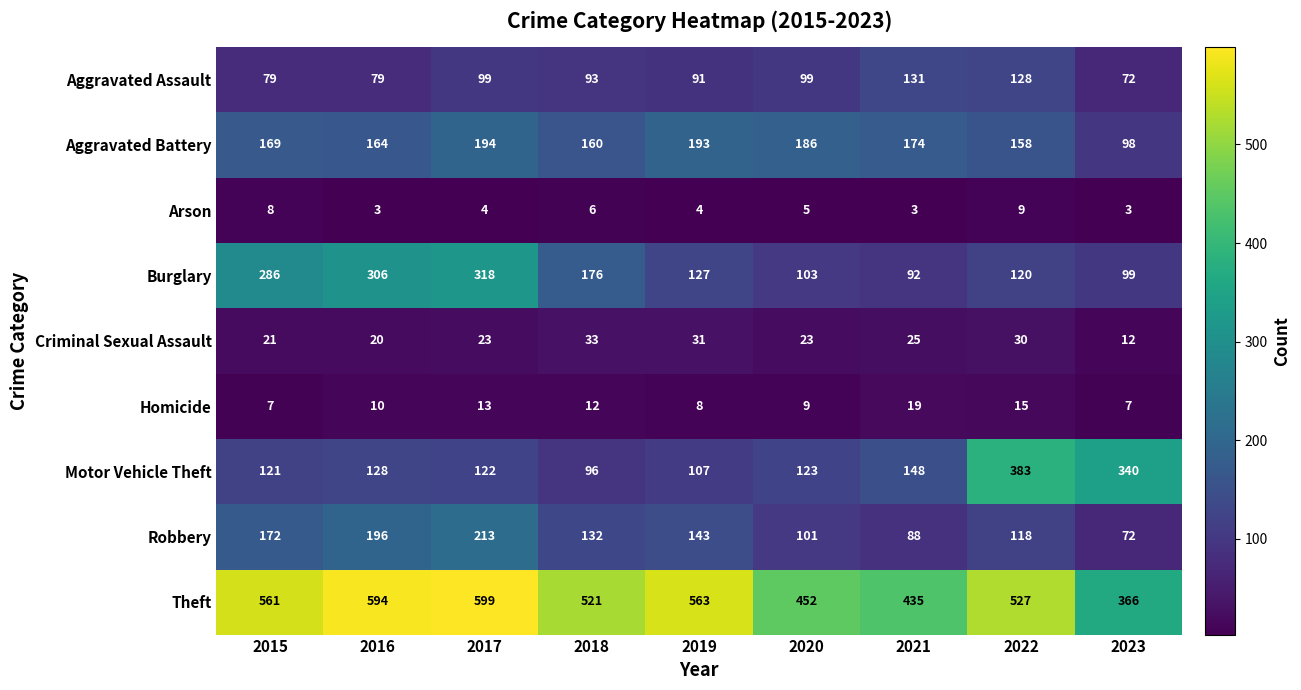

List the series in order of their peak value, highest first.

Theft, Motor Vehicle Theft, Burglary, Robbery, Aggravated Battery, Aggravated Assault, Criminal Sexual Assault, Homicide, Arson